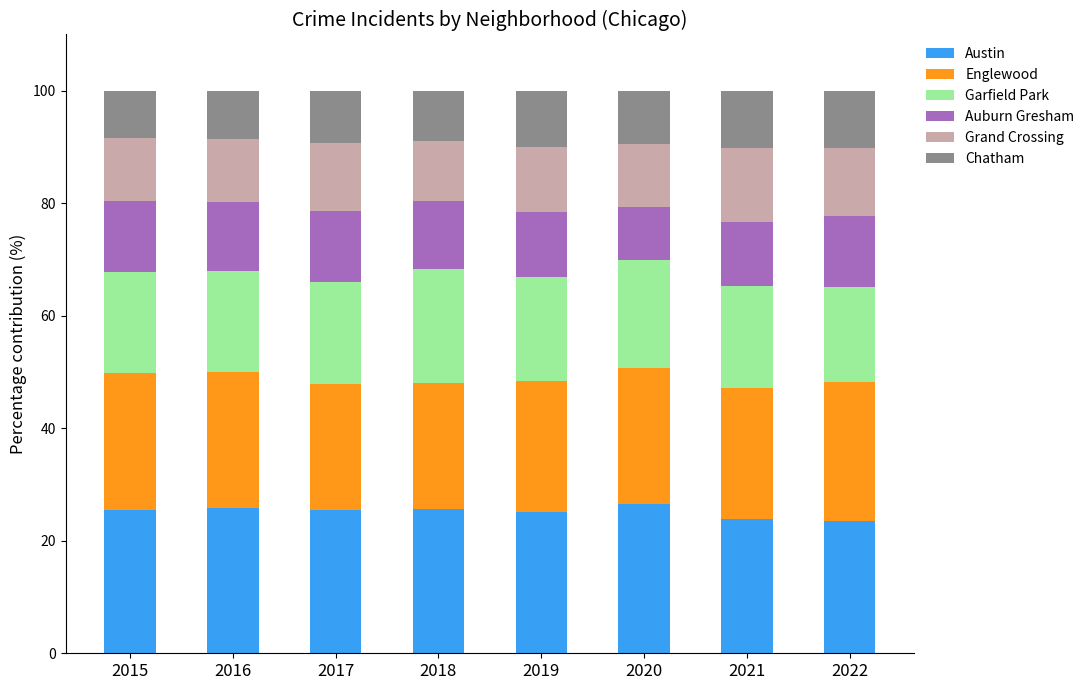

The value of Austin at 2021 is 13.6. True or false?

False